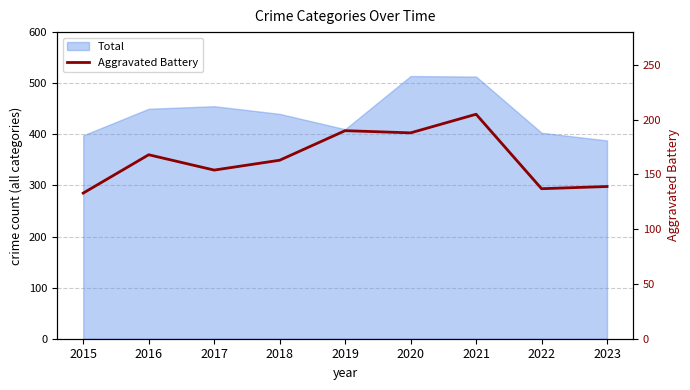

Which has a higher value, 2023 or 2020?

2020